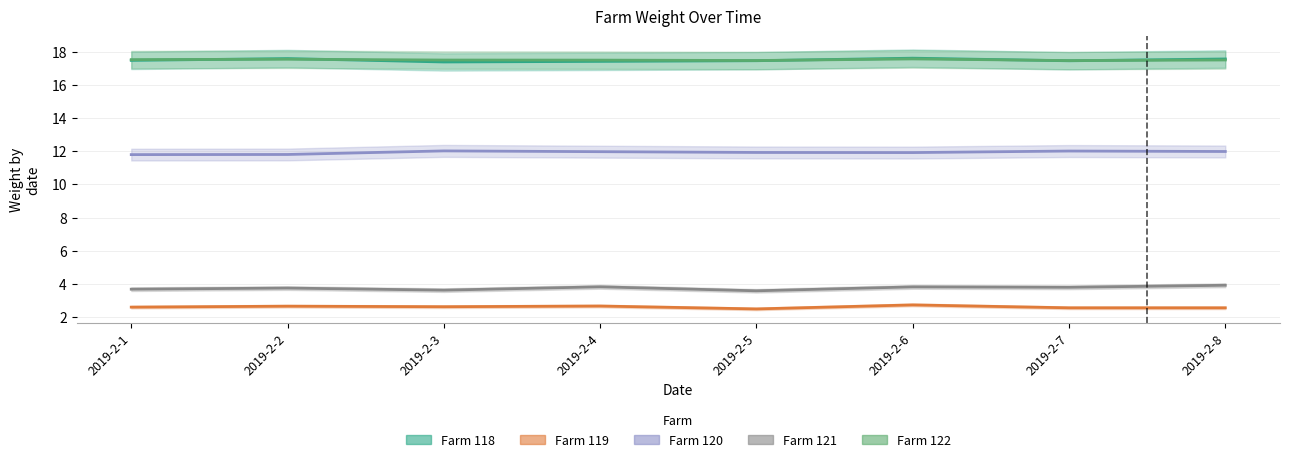

At which category is the sum across all series the highest?

2019-2-6